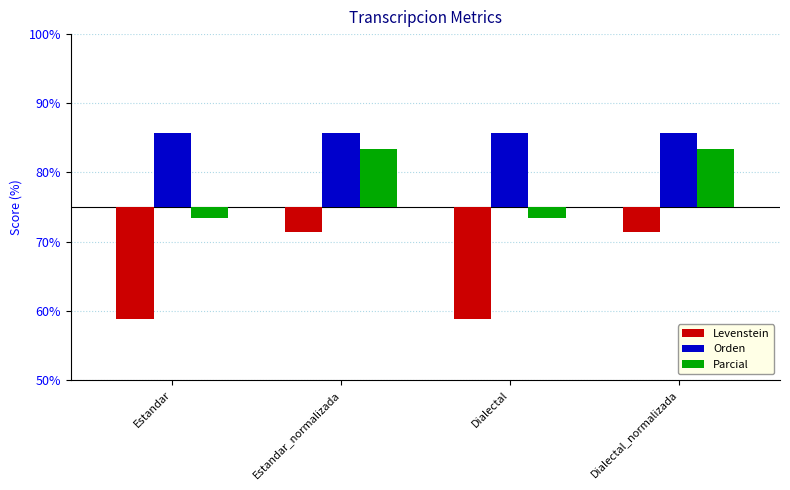

Is the value of Orden at Estandar greater than the value of Levenstein at Estandar_normalizada?

Yes